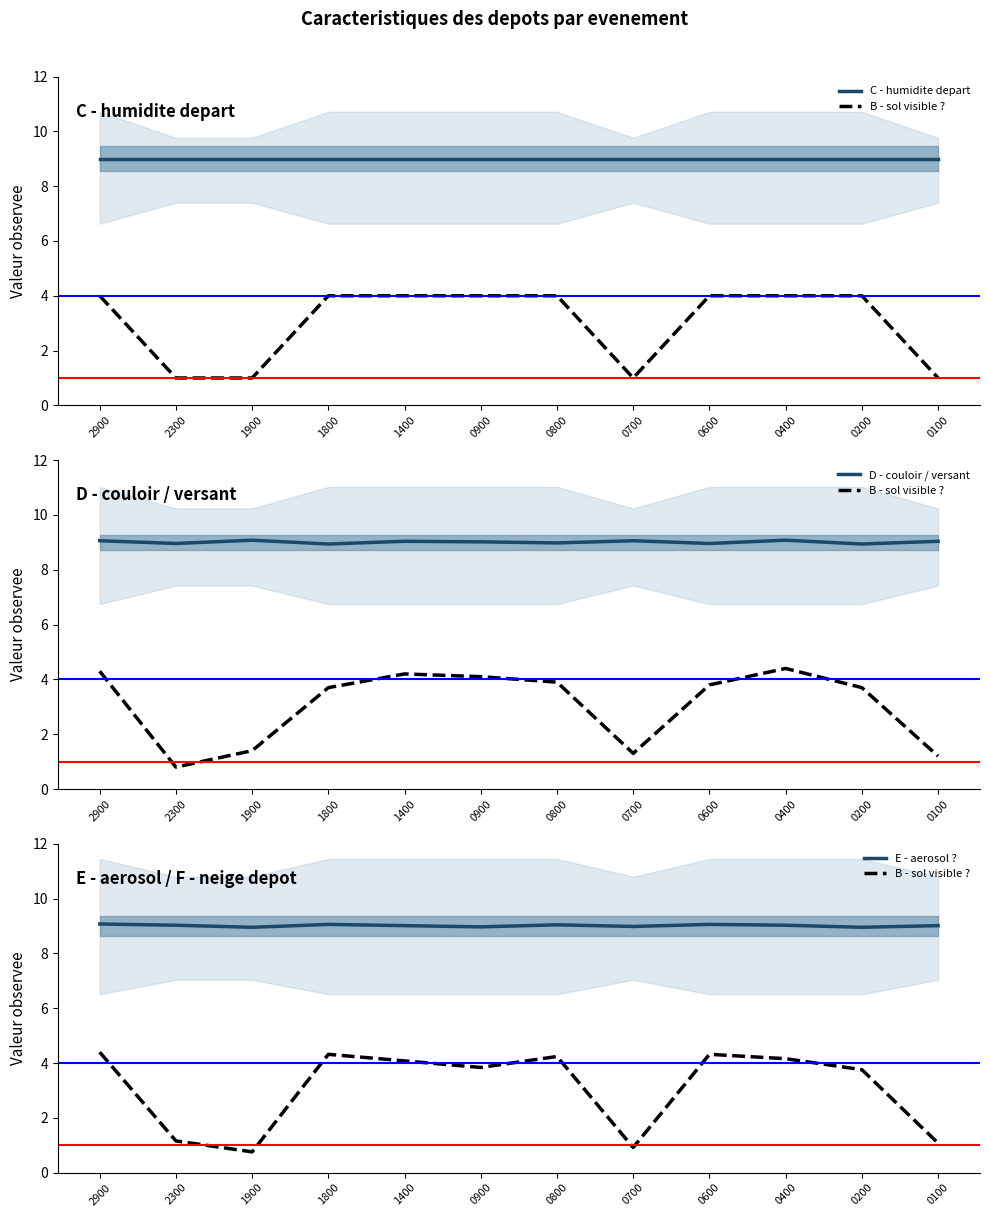

Is it true that E - aerosol ? equals 9.0 at 1900?

True